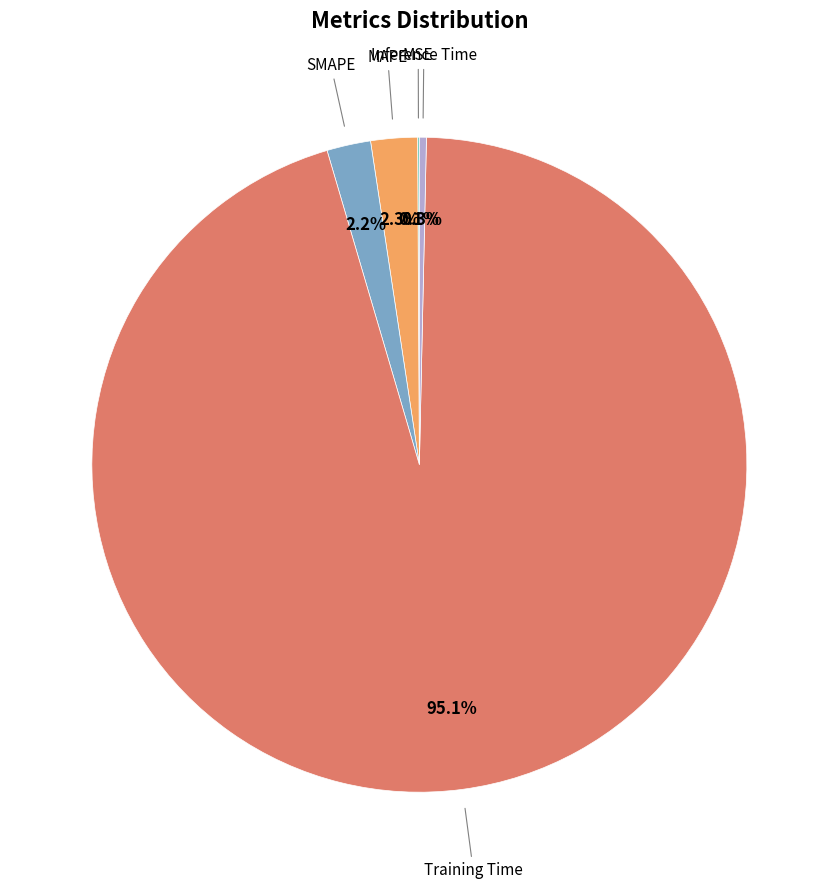

Does any single category account for the majority?

Yes